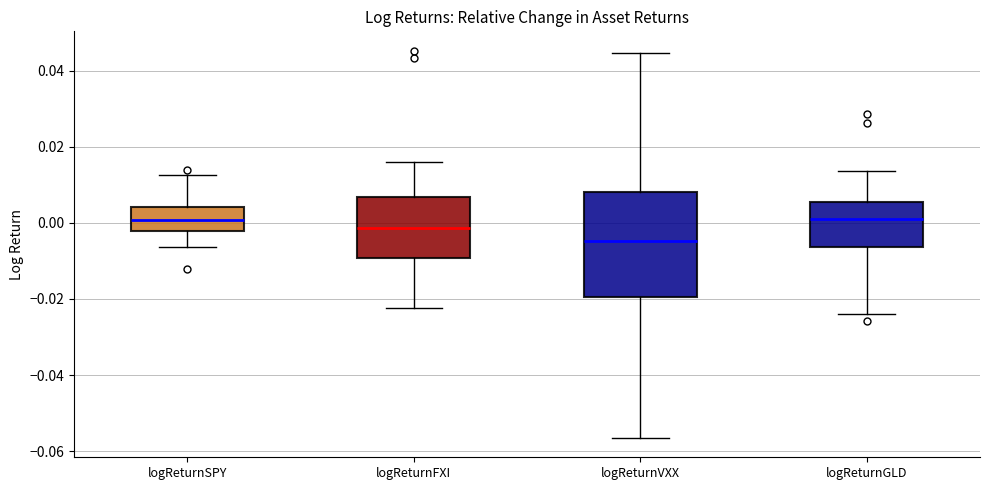

Comparing the boxes themselves (not the whiskers), which one is the tallest?

logReturnVXX